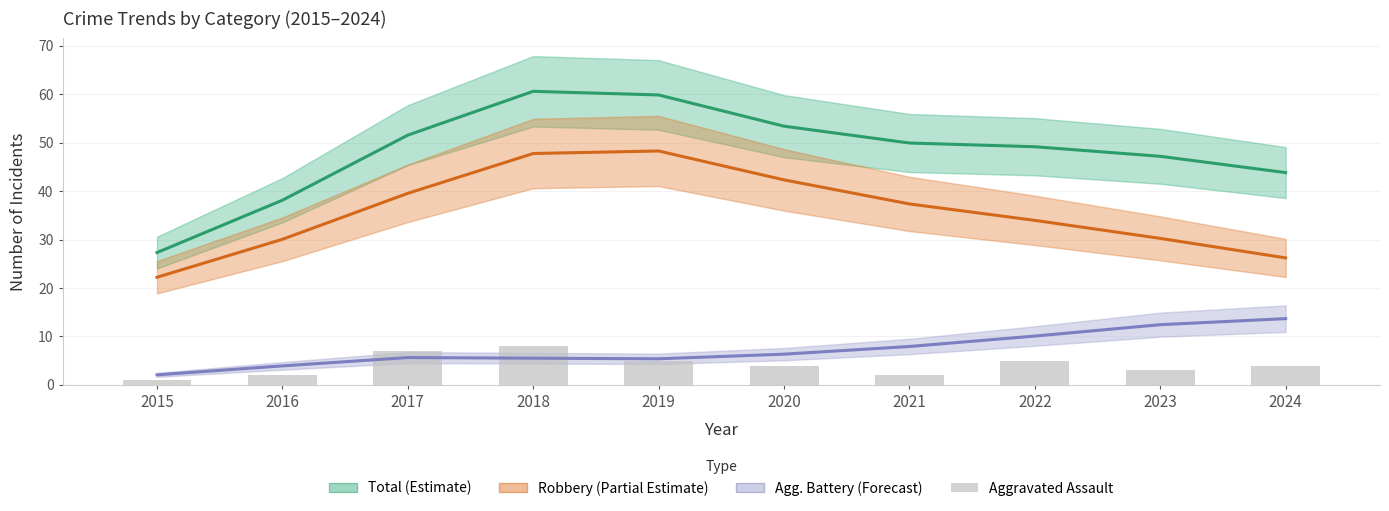

What is the spread (max minus min) of values at 2017?

45.9